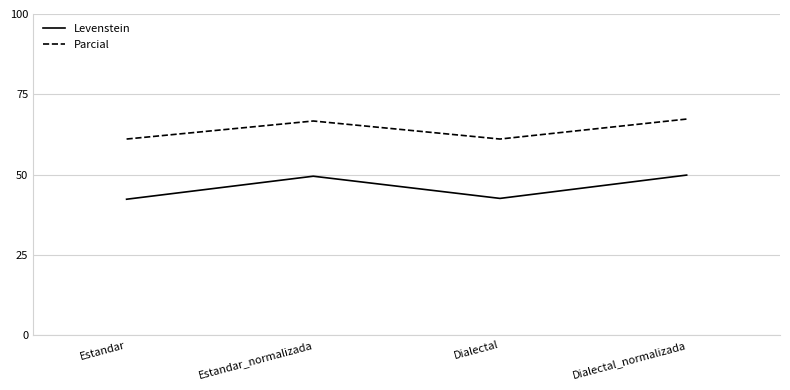

What is the maximum value shown in the chart?

67.3